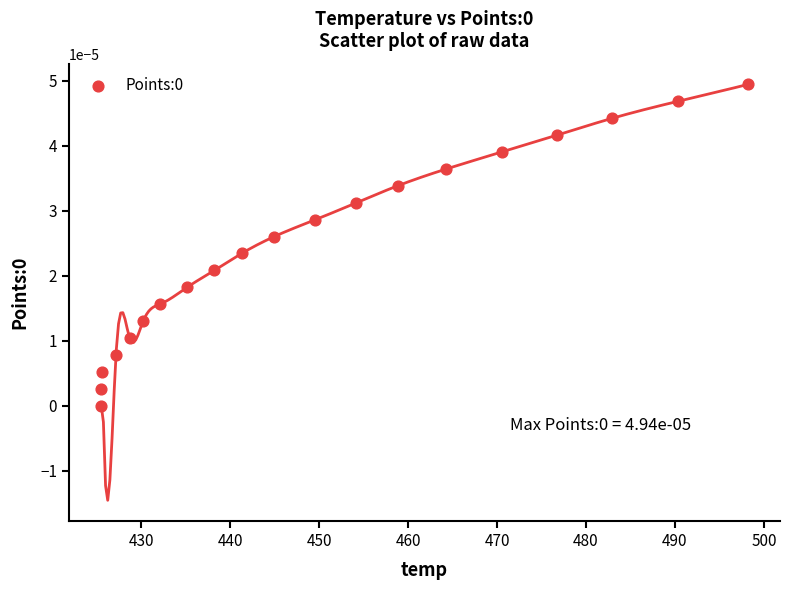

What is the range of X values (max minus min)?

72.7